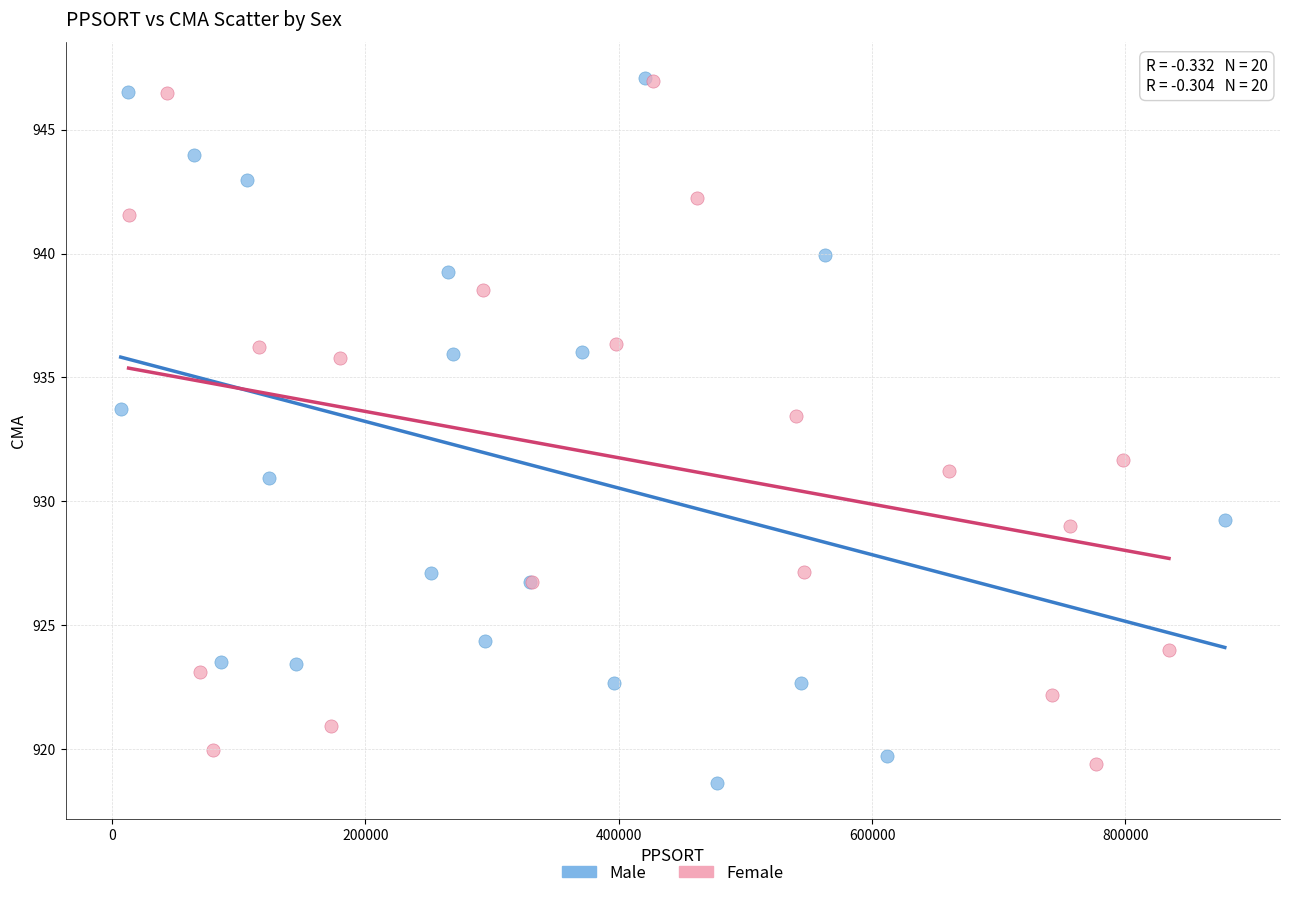

Which series has the largest Y range (max minus min)?

Male